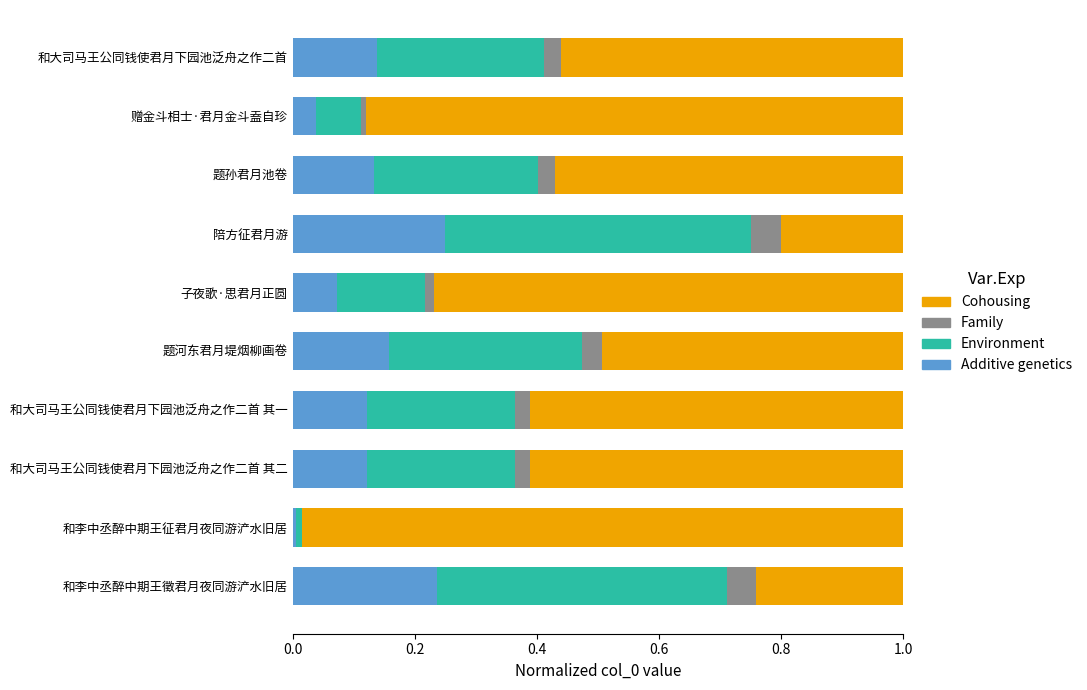

Is it true that Additive genetics equals 0.2 at 题孙君月池卷?

False